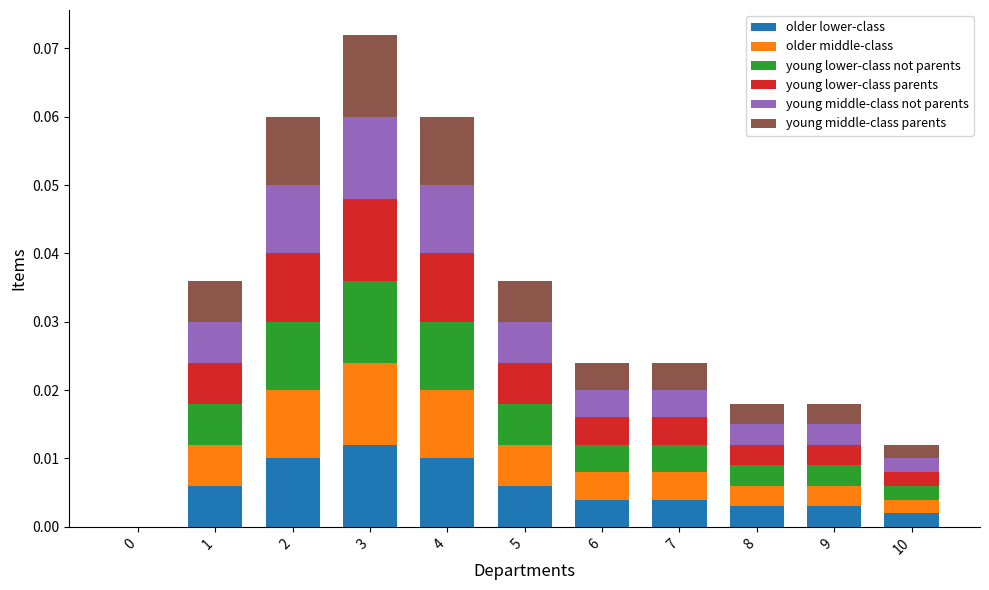

Which category has the highest value in the older lower-class series?

3